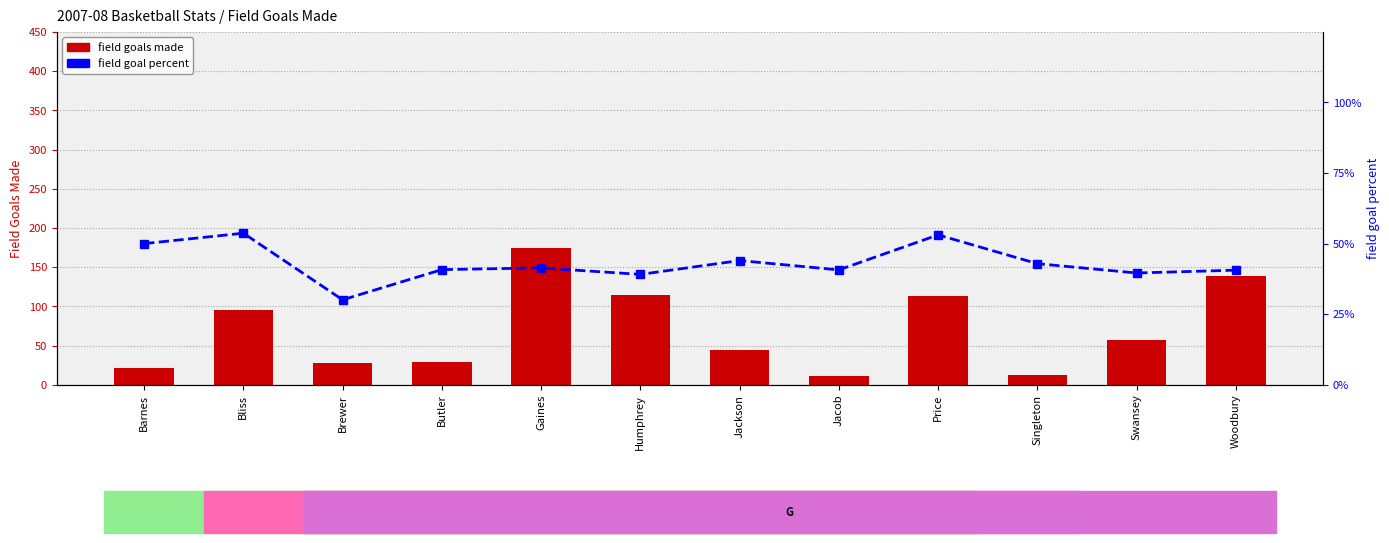

What value does the field goals made series have at Barnes?

22.0